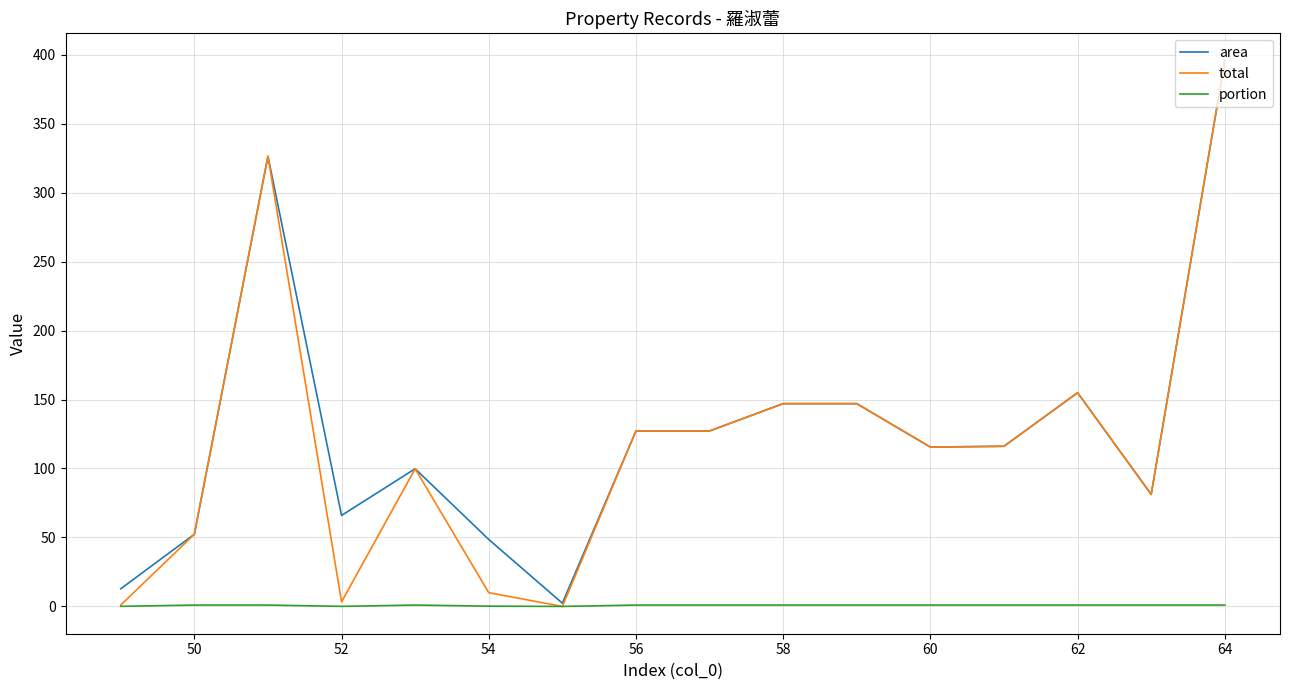

Is this an area chart (filled region under the line)?

No